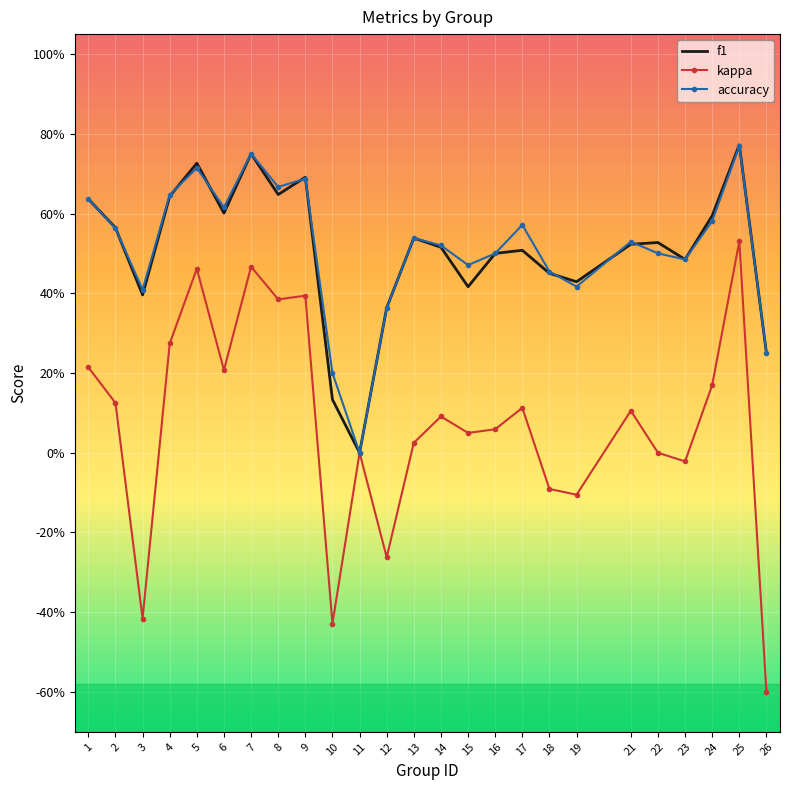

What are all the series names shown in the legend?

f1, kappa, accuracy